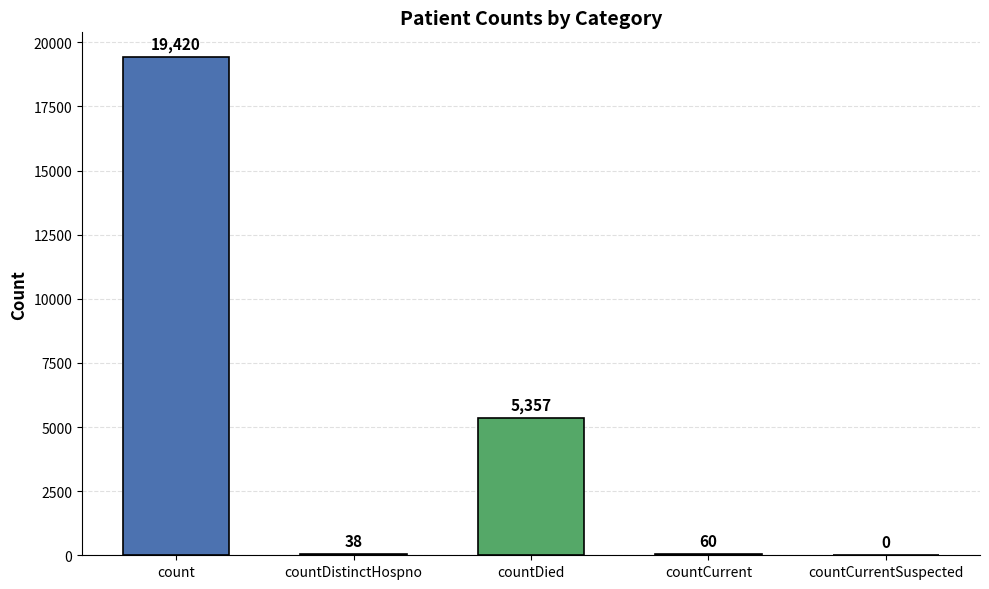

Is it true that the value at count is 19420?

True